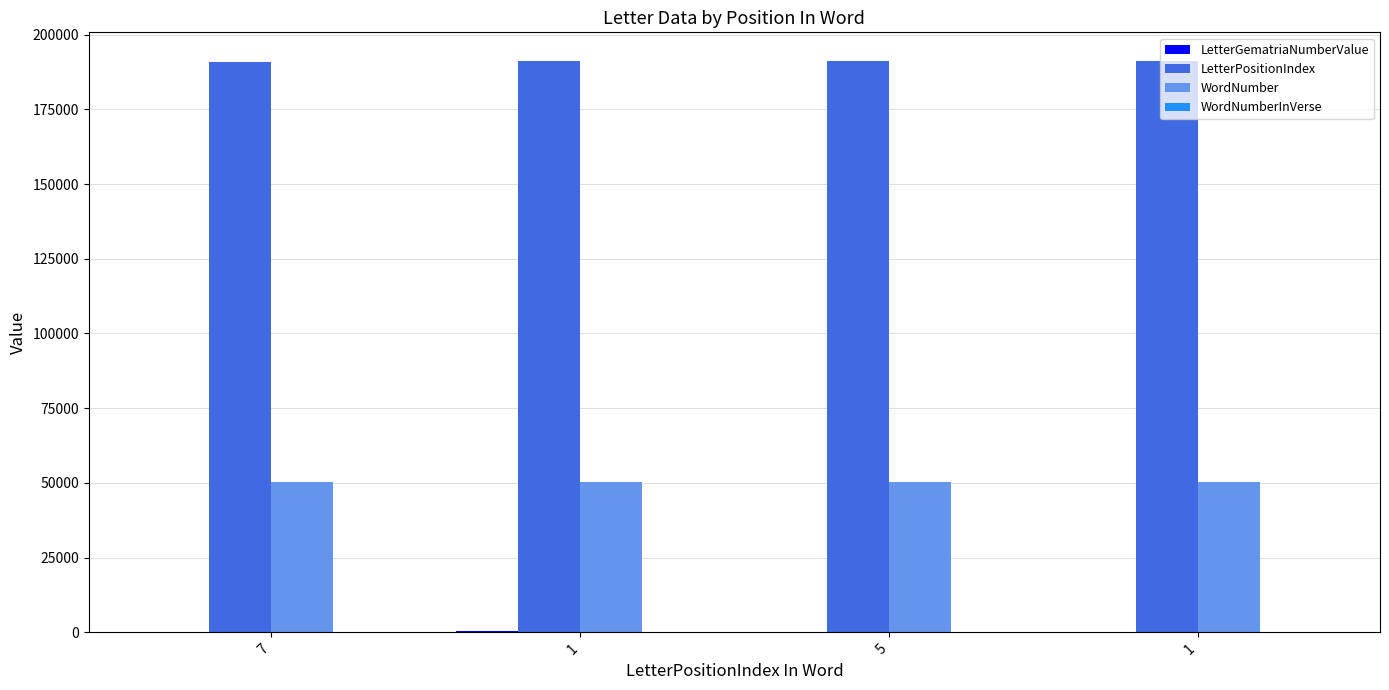

What is the difference between the highest and lowest values at 1?

191029